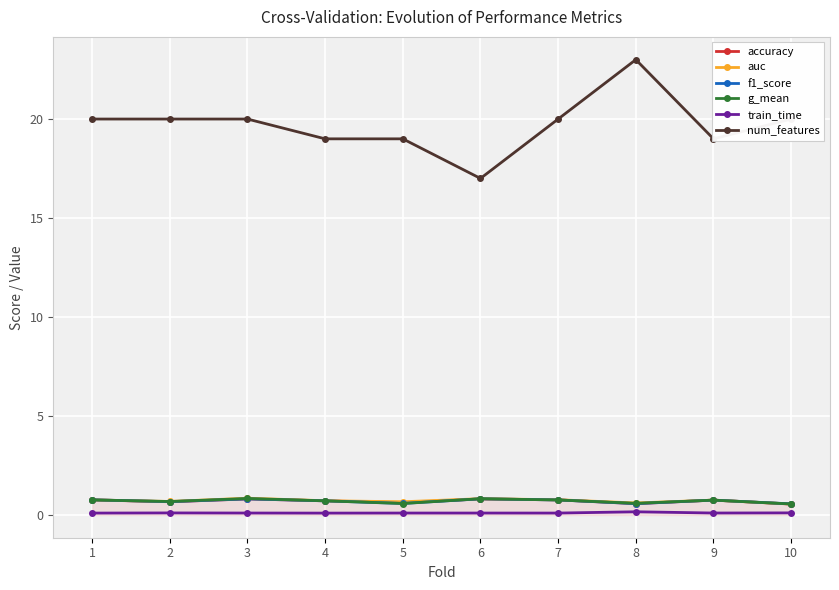

Which series has the largest range (max minus min)?

num_features